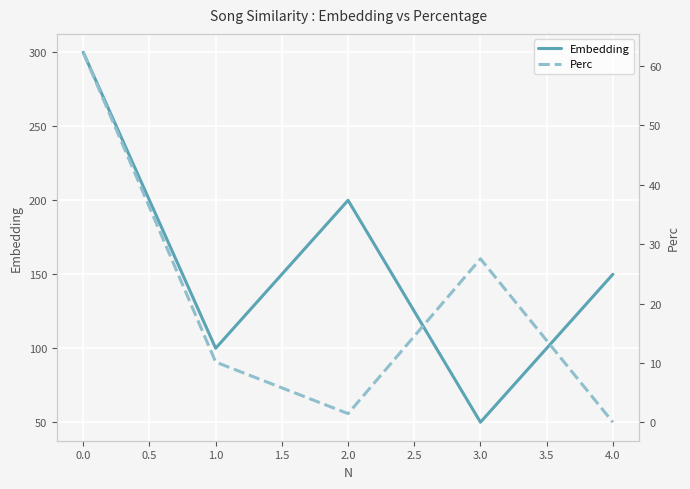

Rank the series by their average value, from highest to lowest.

Embedding, Perc